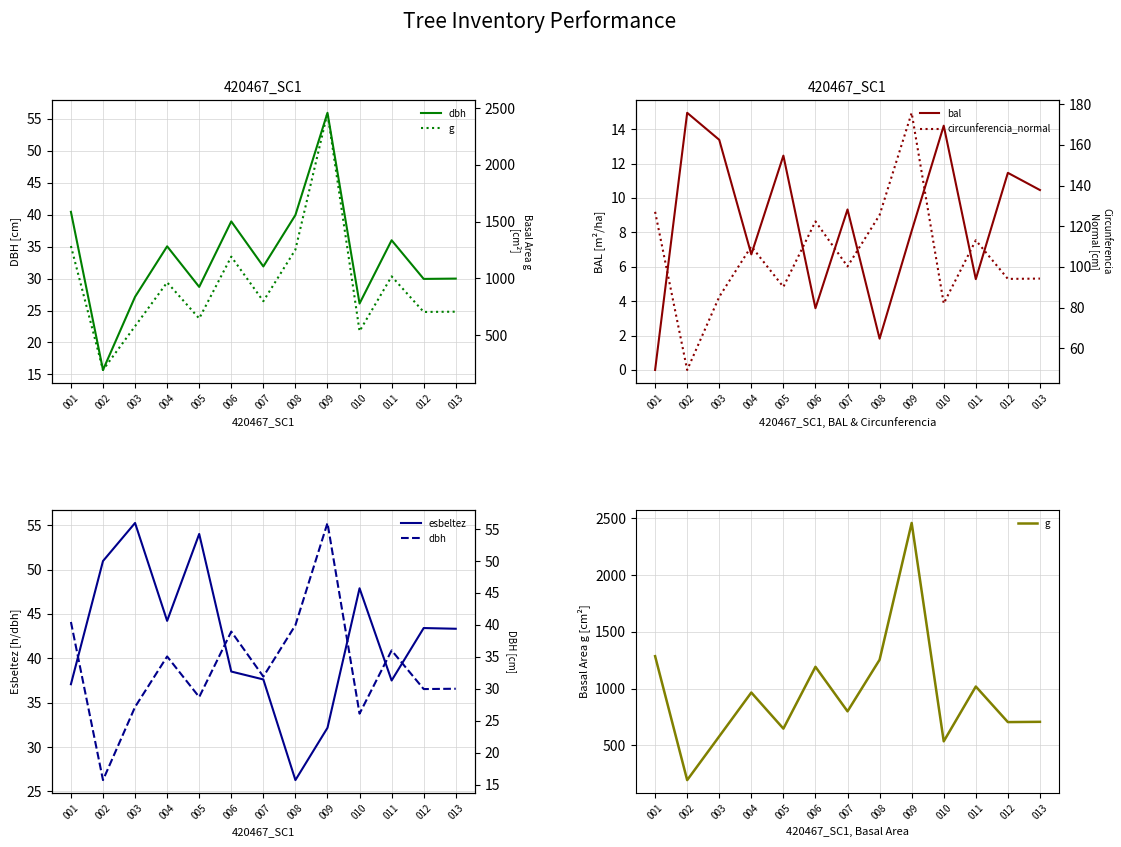

What is the value of the bal point at the 9th from the left?

8.1